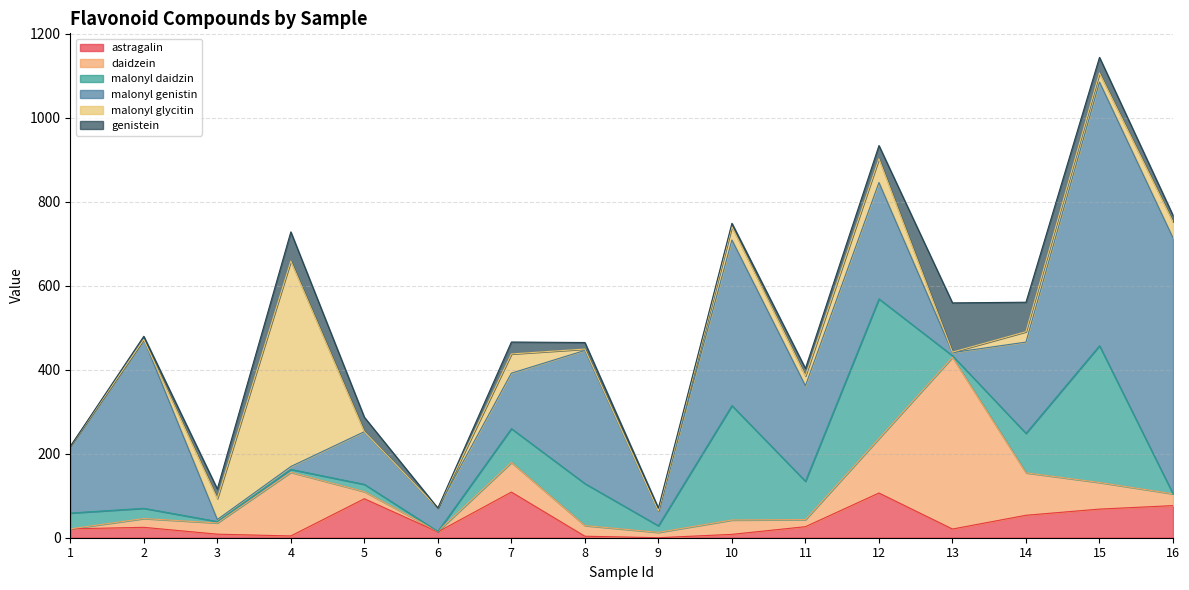

What are all the series names shown in the legend?

astragalin, daidzein, malonyl daidzin, malonyl genistin, malonyl glycitin, genistein